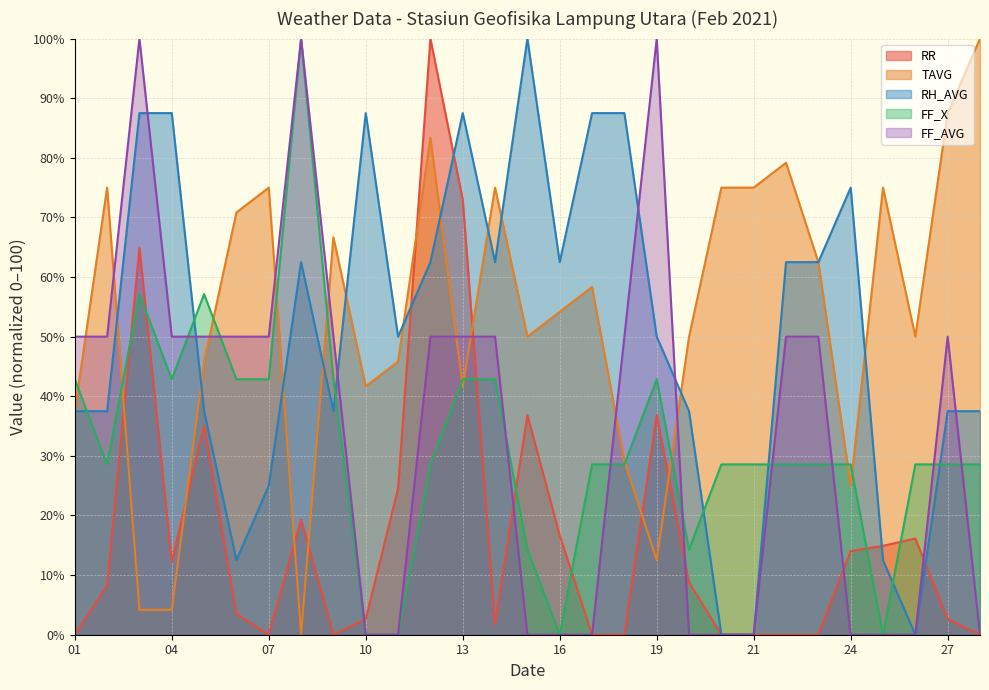

What is the difference between the highest and lowest values at 08?

100.0